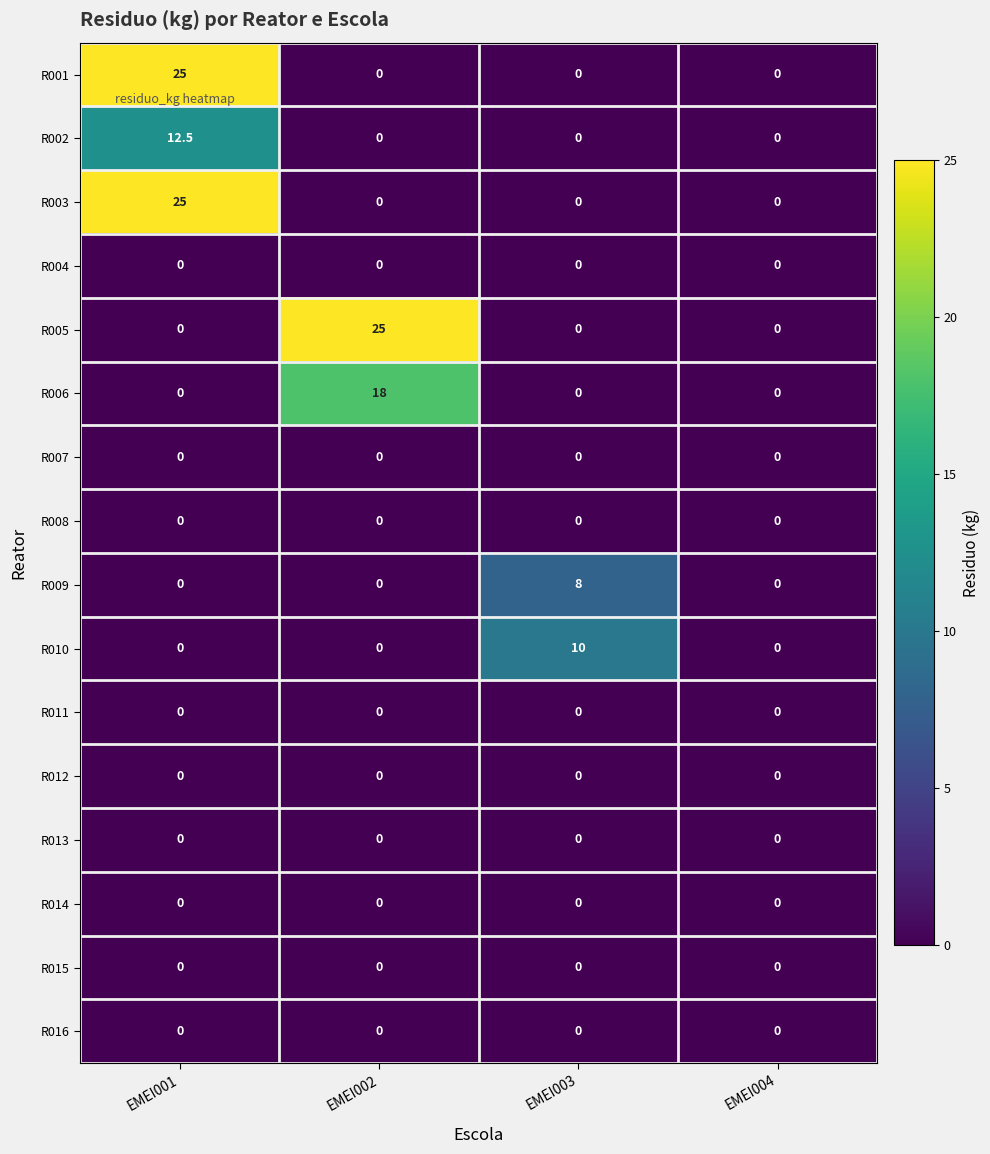

What is the sum of all R001 values?

25.0